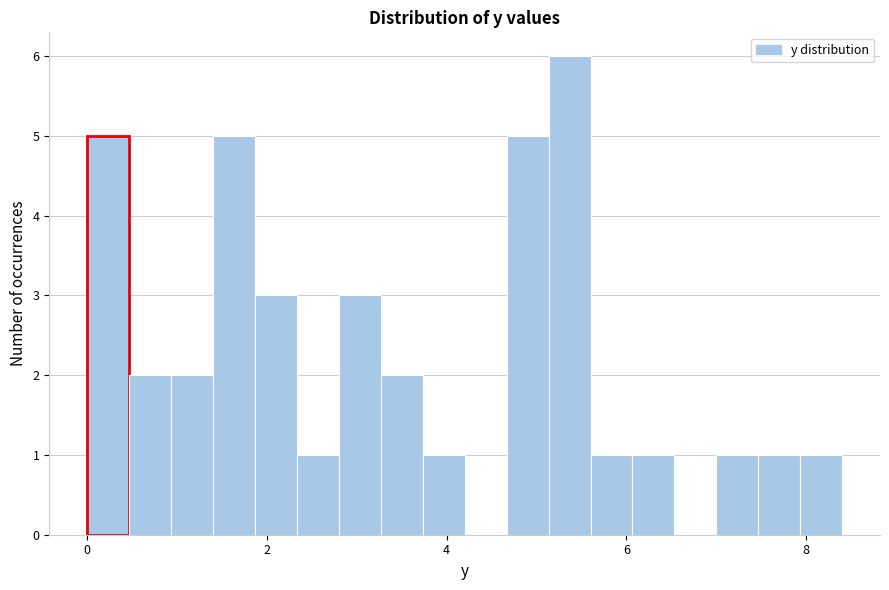

Around what value on the x-axis is the tallest bar? Give the approximate position of its centre, as read against the axis.

5.4